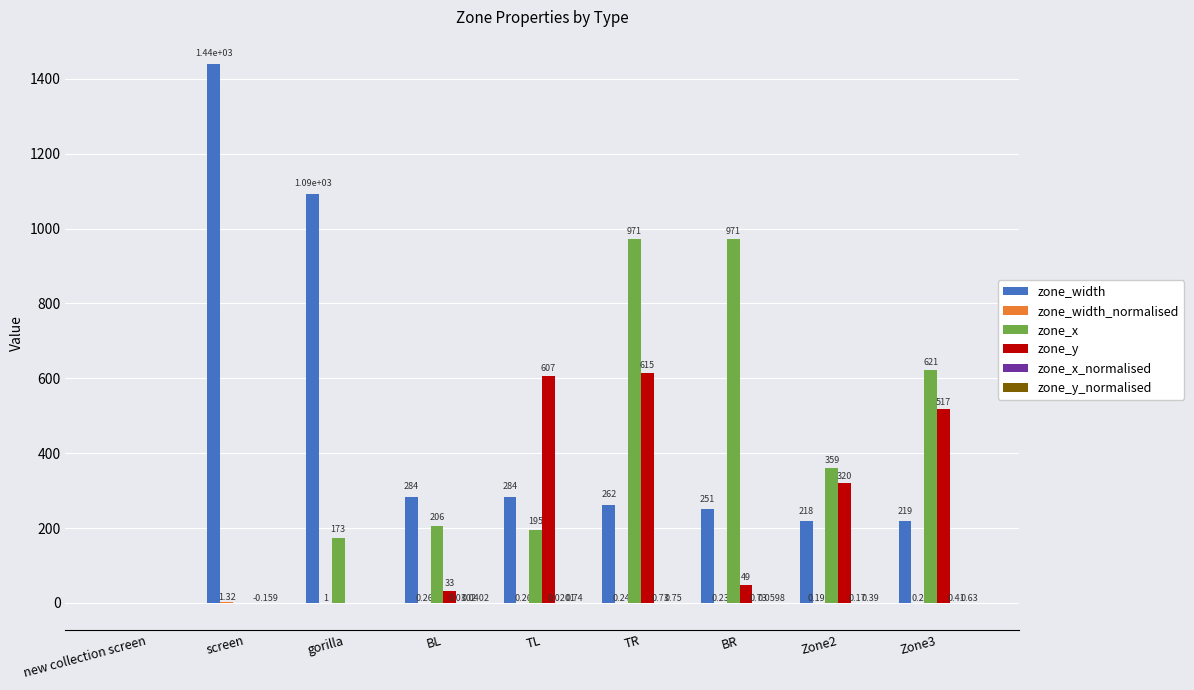

At which category is the sum across all series the highest?

TR